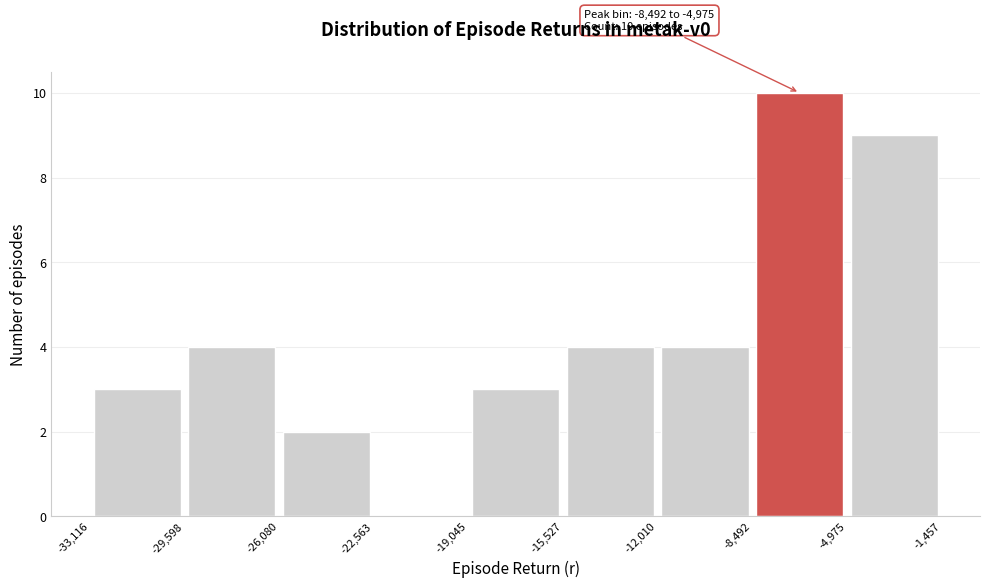

Over which range of the x-axis is the bar tallest?

-8,492 to -4,975